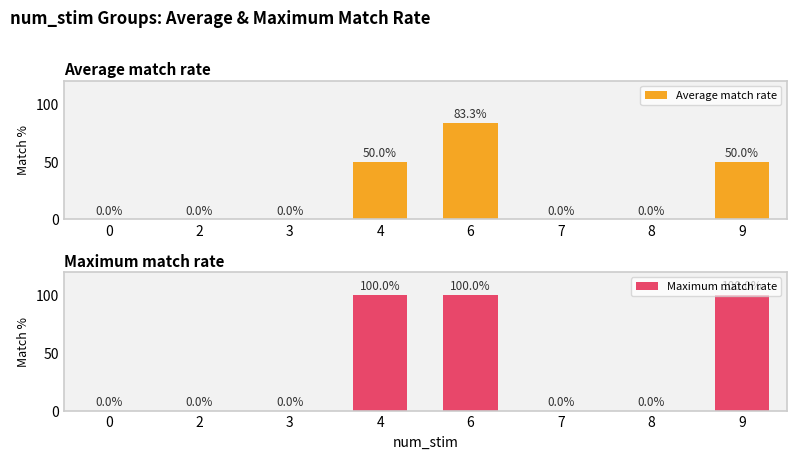

What is the value of the Maximum match rate bar at the 8th from the left?

100.0